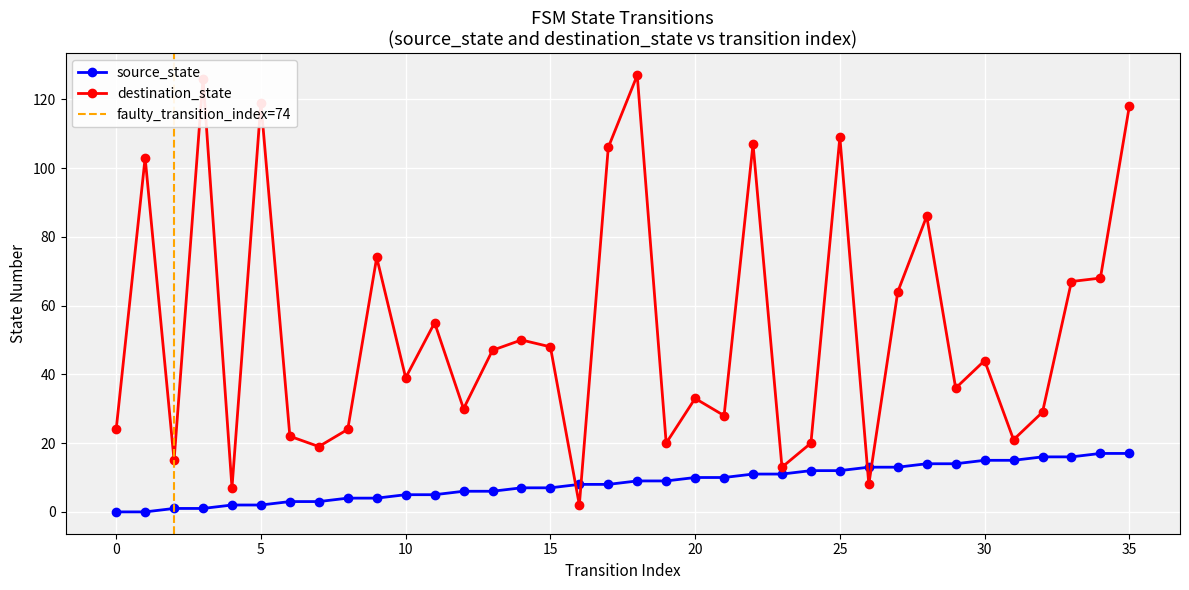

At which label does destination_state reach its minimum?

16